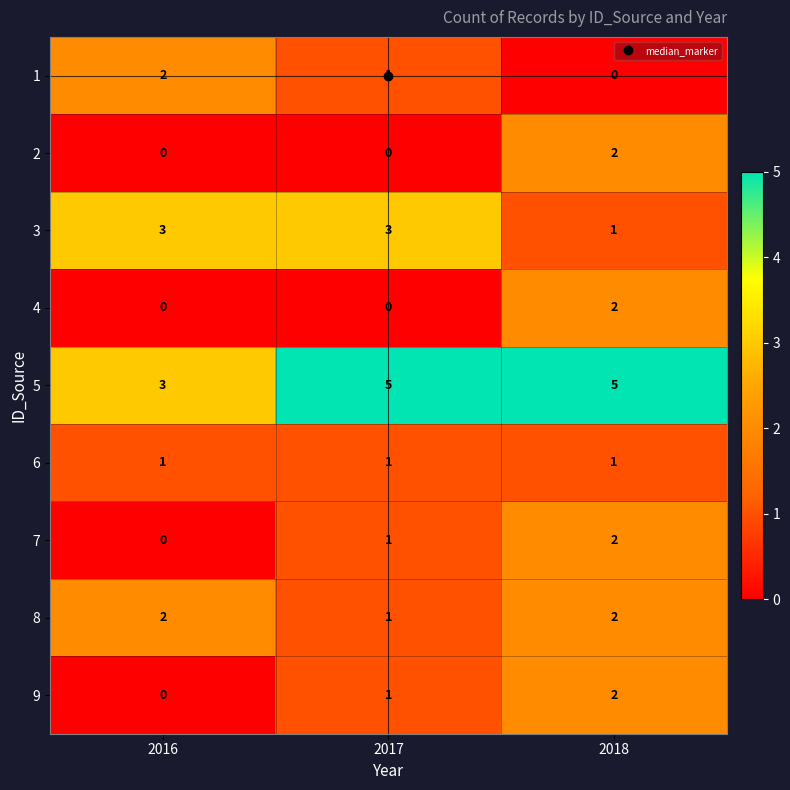

How many categories are shown in the chart?

3